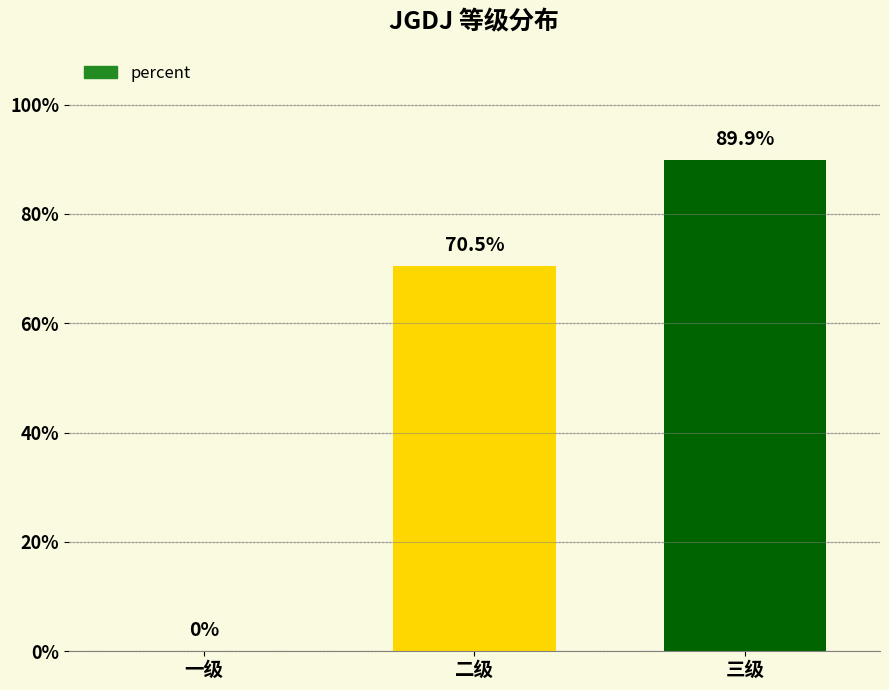

How many values are between 0 and 1?

3